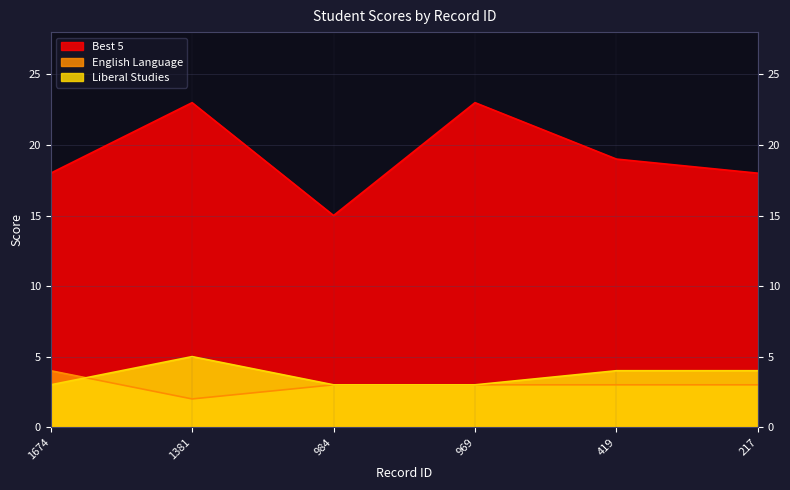

What is the approximate value of Liberal Studies at 1674?

3